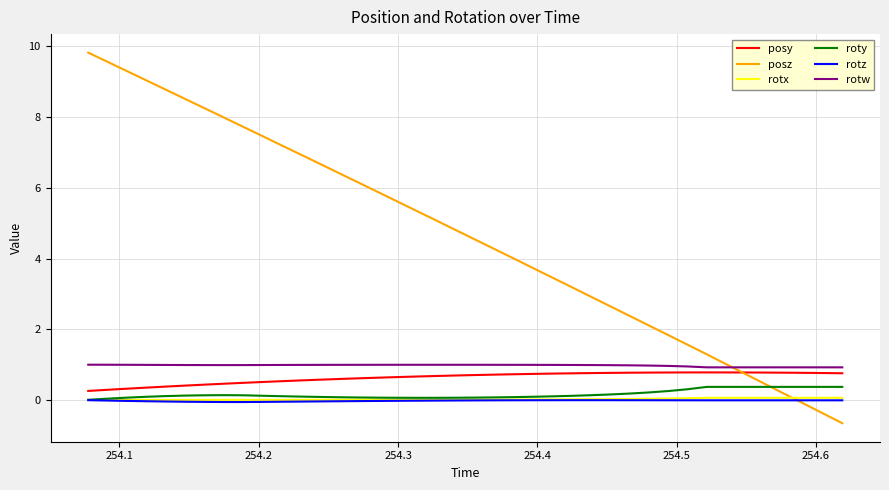

True or false: posy and rotx cross at least once.

False